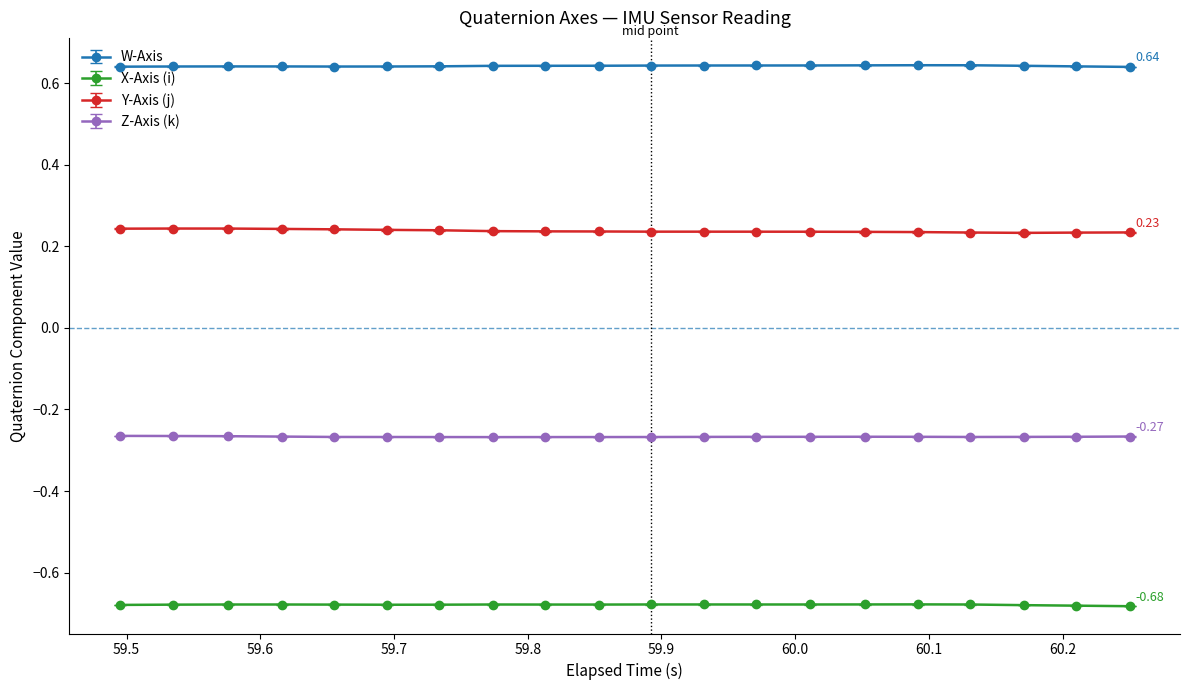

List the series in order of their overall mean, highest first.

W-Axis, Y-Axis (j), Z-Axis (k), X-Axis (i)